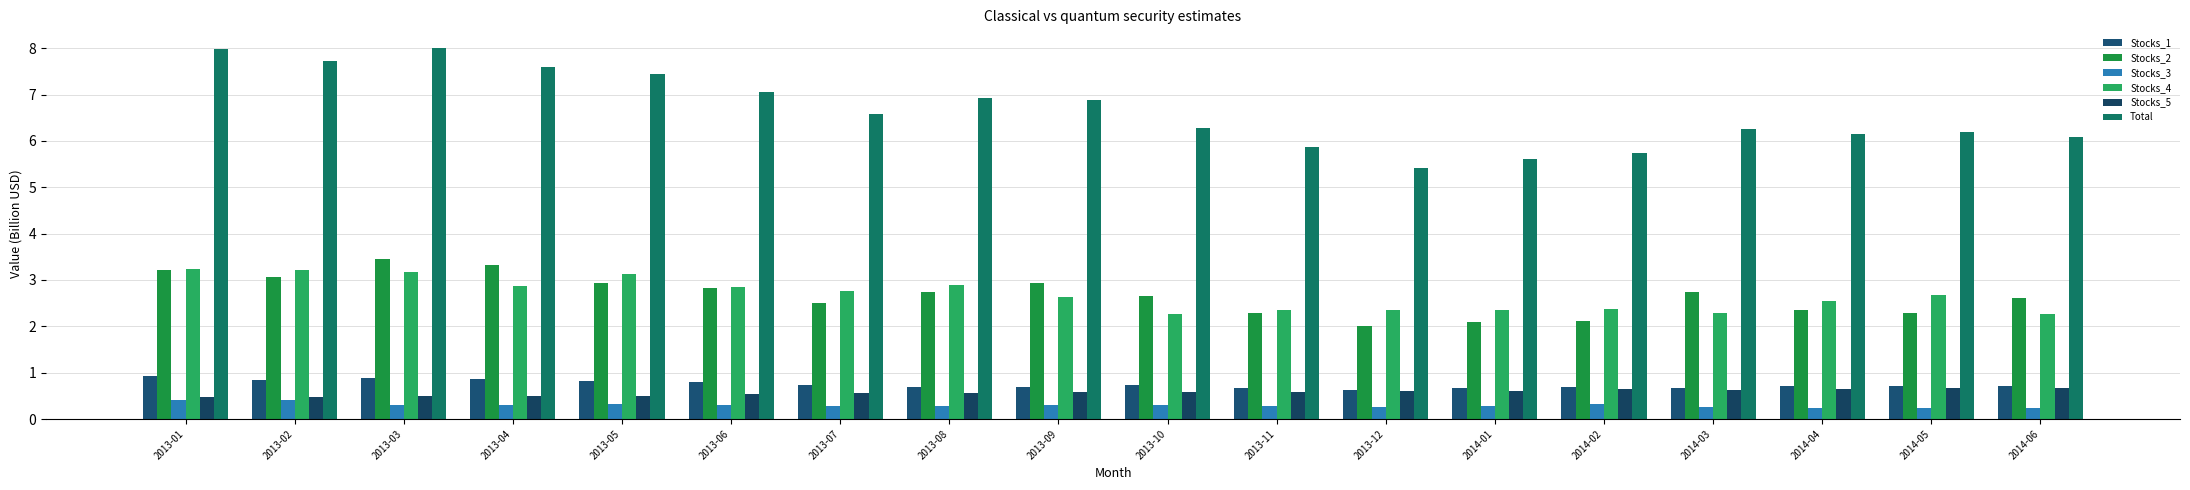

What position from the right is 2014-03?

4